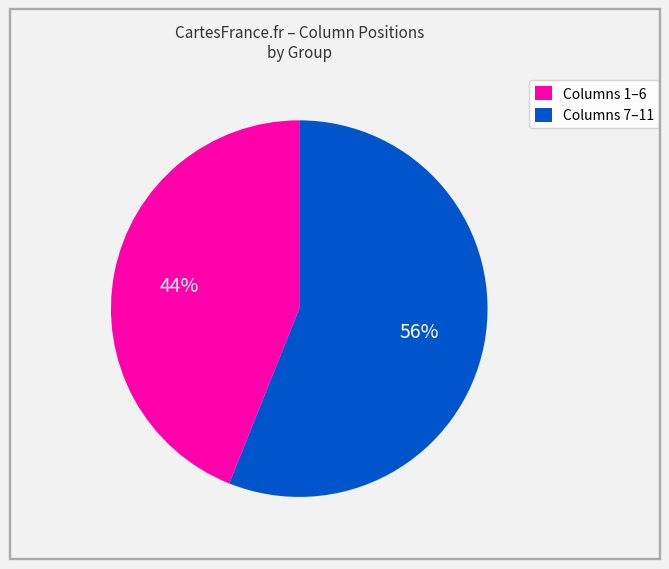

To the nearest percent, what is the average slice percentage?

50%